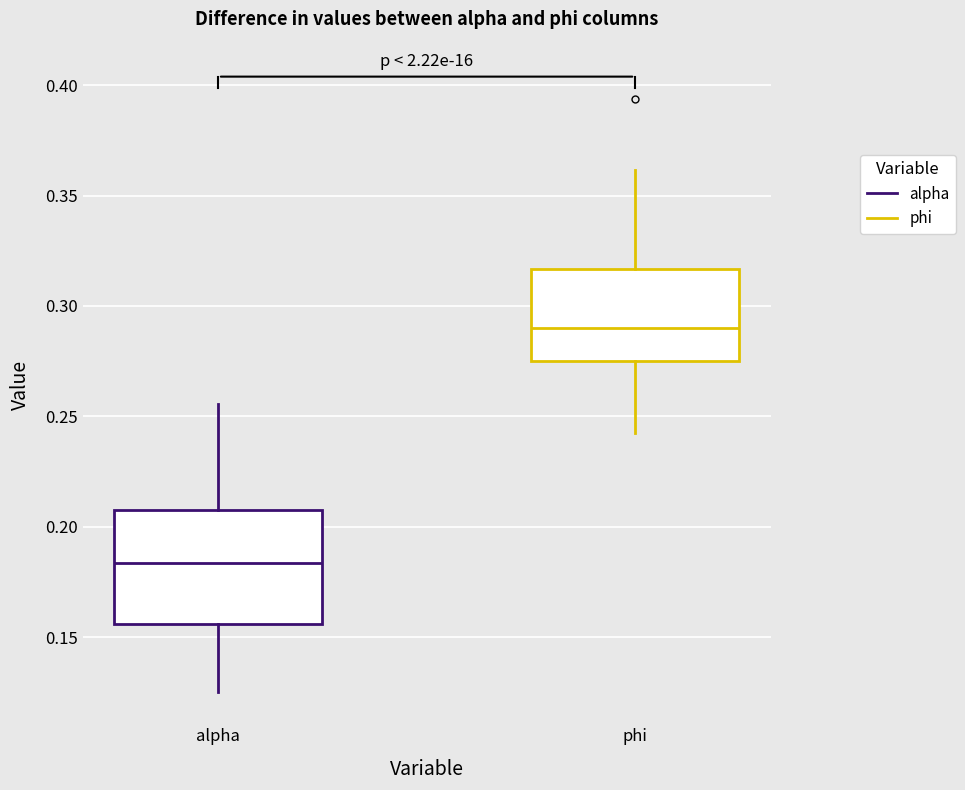

Where does the upper whisker of the box for alpha end on the y-axis? The values are not printed on the chart, so give them approximately, as read against the axis.

0.255